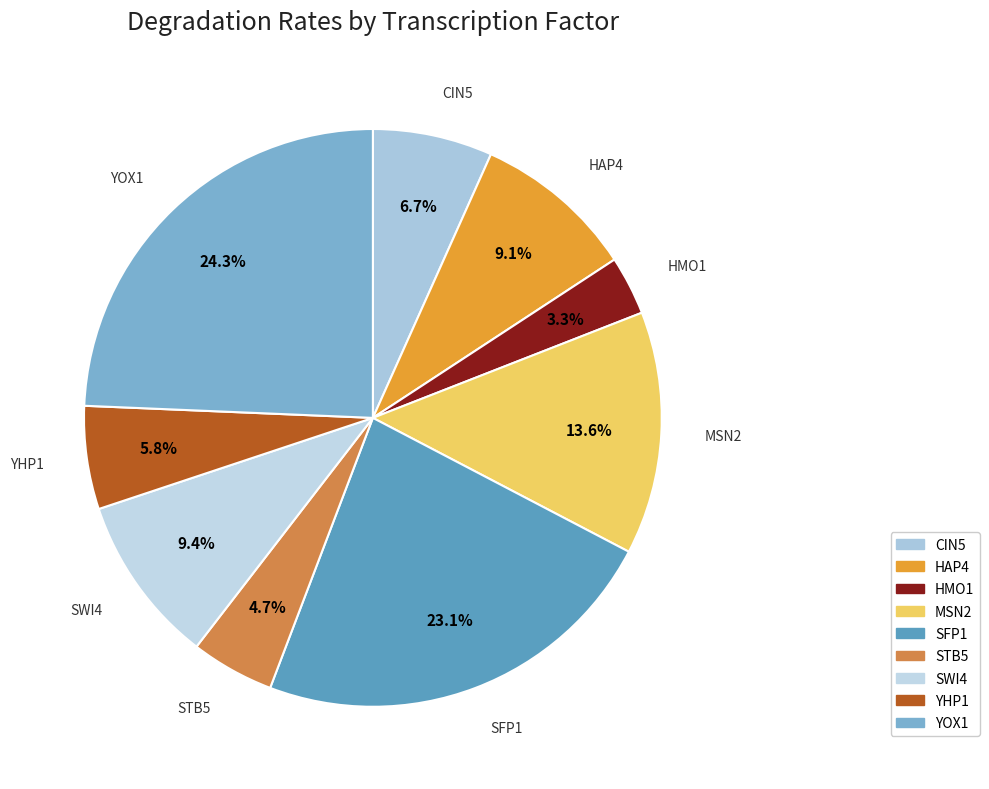

How many slices are in this pie chart?

9